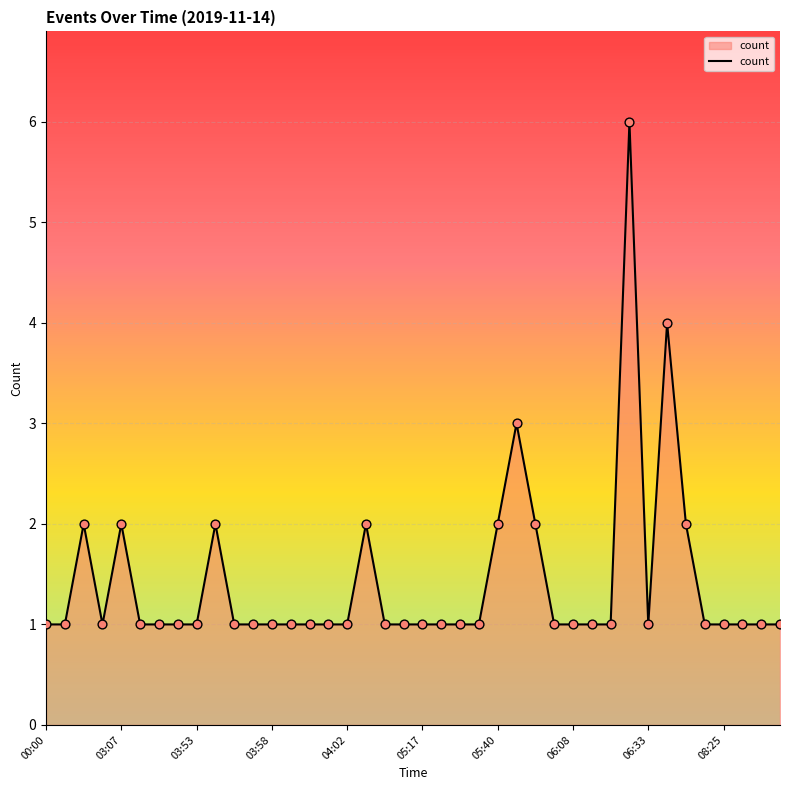

What is the maximum value shown in the chart?

6